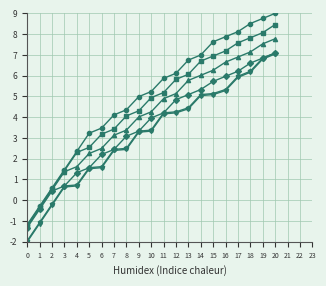

What is the difference between the highest and lowest values at 10?

1.9